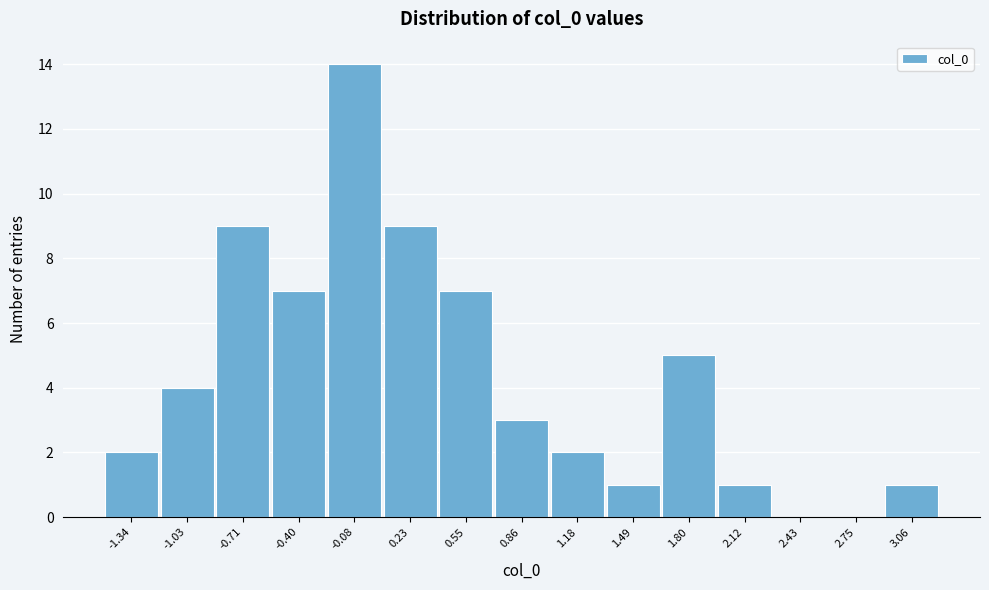

Reading left to right, transcribe this chart: for each bar, give the range it covers on the x-axis and its height. Neither the bar edges nor the heights are printed on the chart, so give them approximately, as read against the axes.

-1.50 to -1.20: 2
-1.20 to -0.85: 4
-0.85 to -0.55: 9
-0.55 to -0.25: 7
-0.25 to 0.05: 14
0.05 to 0.40: 9
0.40 to 0.70: 7
0.70 to 1.00: 3
1.00 to 1.35: 2
1.35 to 1.65: 1
1.65 to 1.95: 5
1.95 to 2.30: 1
2.30 to 2.60: 0
2.60 to 2.90: 0
2.90 to 3.20: 1